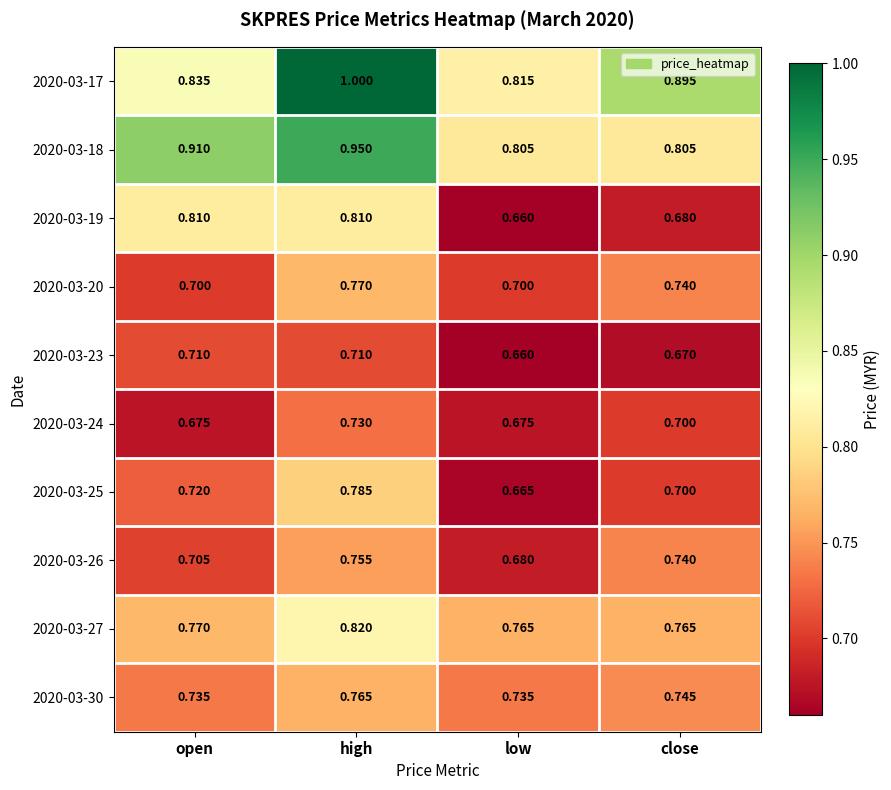

Is the value of 2020-03-19 at close greater than the value of 2020-03-26 at open?

No